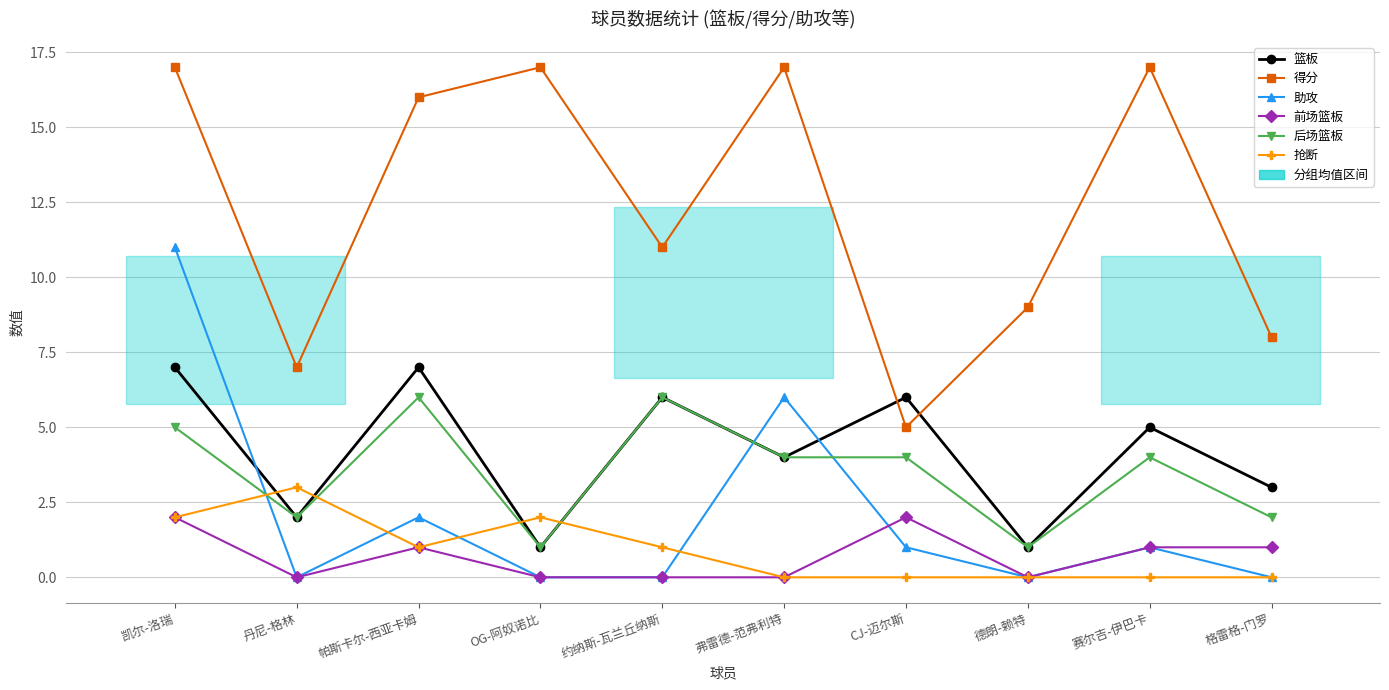

What is the difference between the maximum and second lowest values in the 前场篮板 series?

2